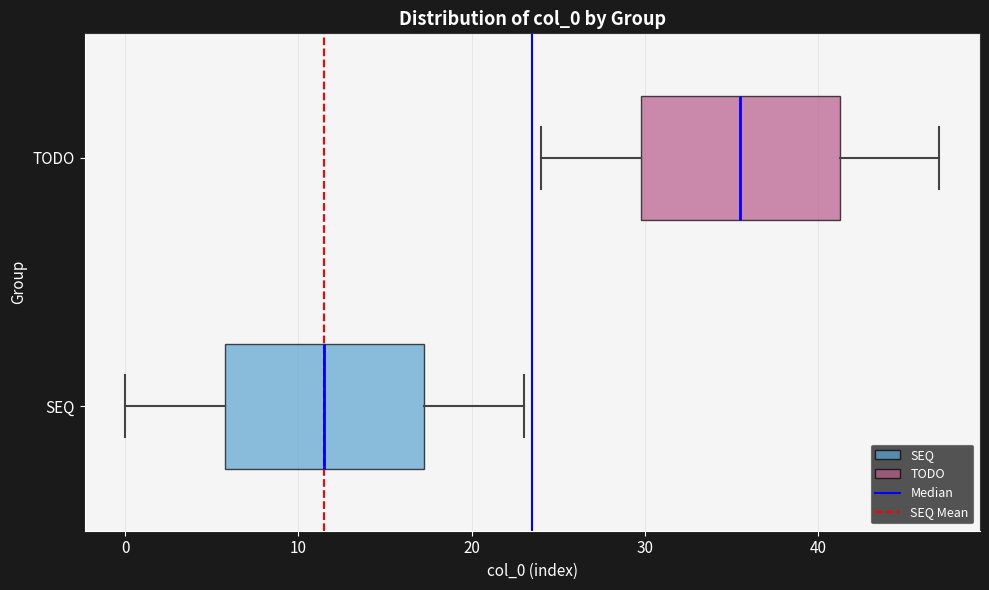

Reading bottom to top, read every box against the x-axis: the position of its median line, the range the box covers, and the ends of its whiskers. The values are not printed on the chart, so give them approximately, as read against the axis.

SEQ: median 12, box 6 to 17, whiskers 0 to 23
TODO: median 36, box 30 to 41, whiskers 24 to 47